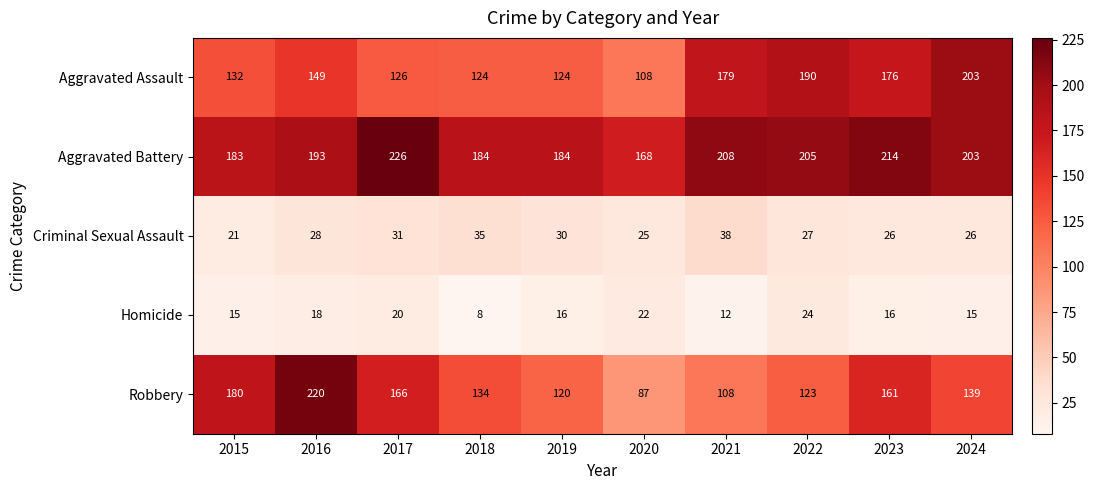

What is the difference between the maximum and minimum values in the Aggravated Assault series?

95